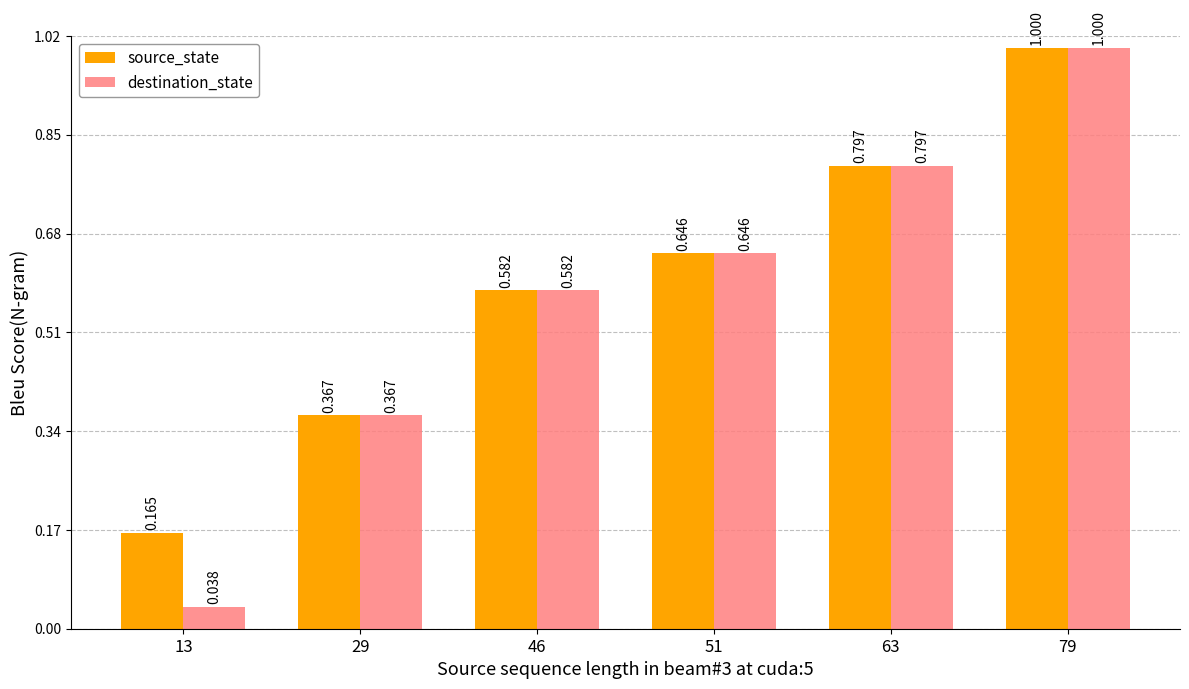

How many bars are there in each group?

2